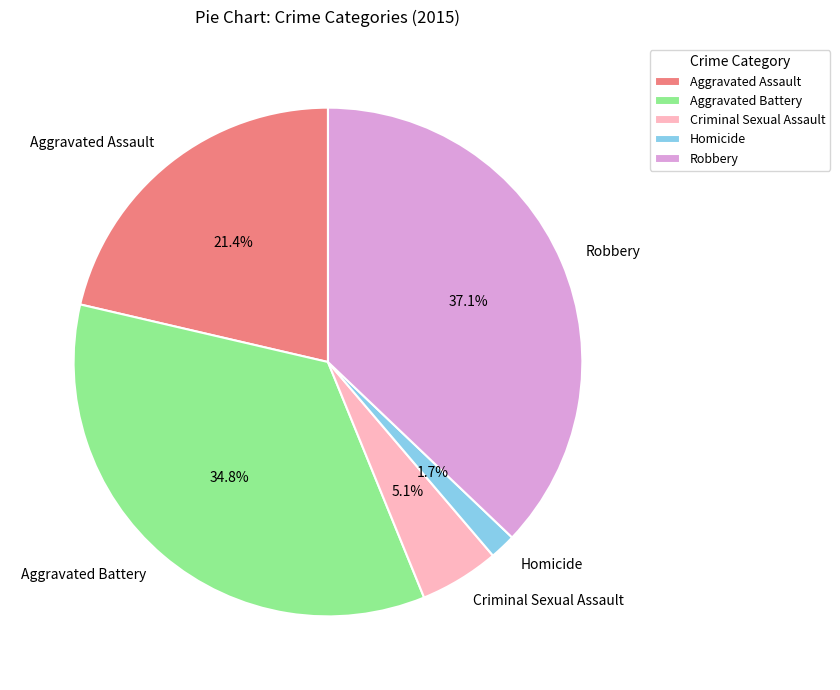

True or false: Robbery accounts for 43% of the total.

False